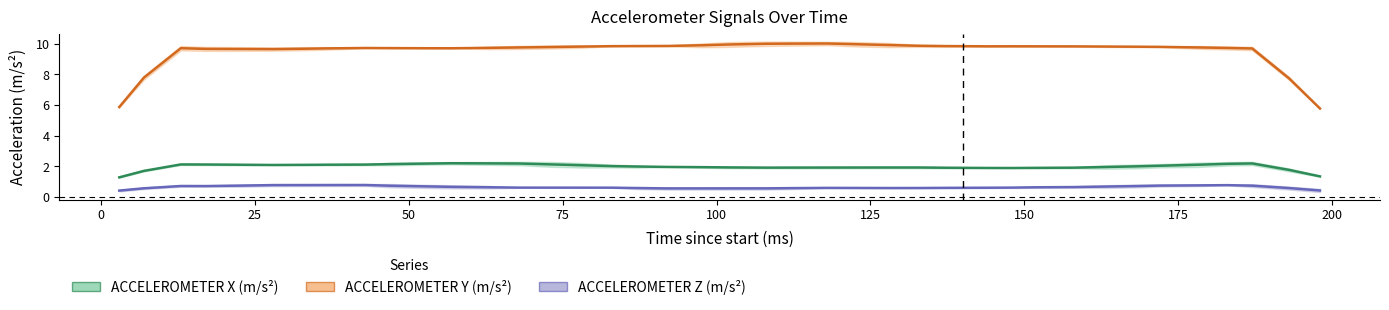

What is the difference between the second highest and minimum values in the ACCELEROMETER Y (m/s²) series?

4.2